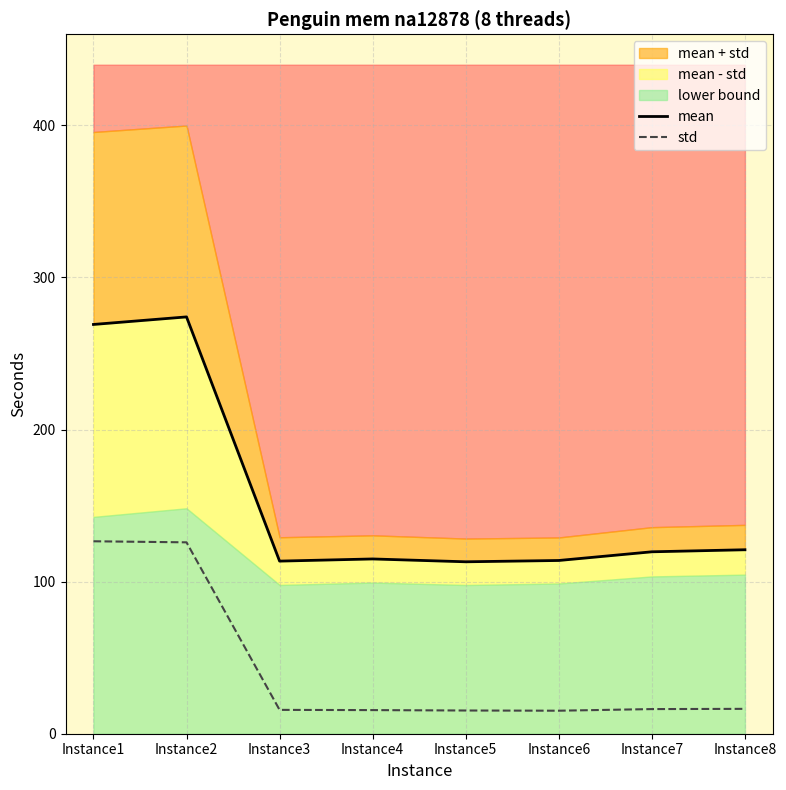

What is the sum of all mean values?

1239.0